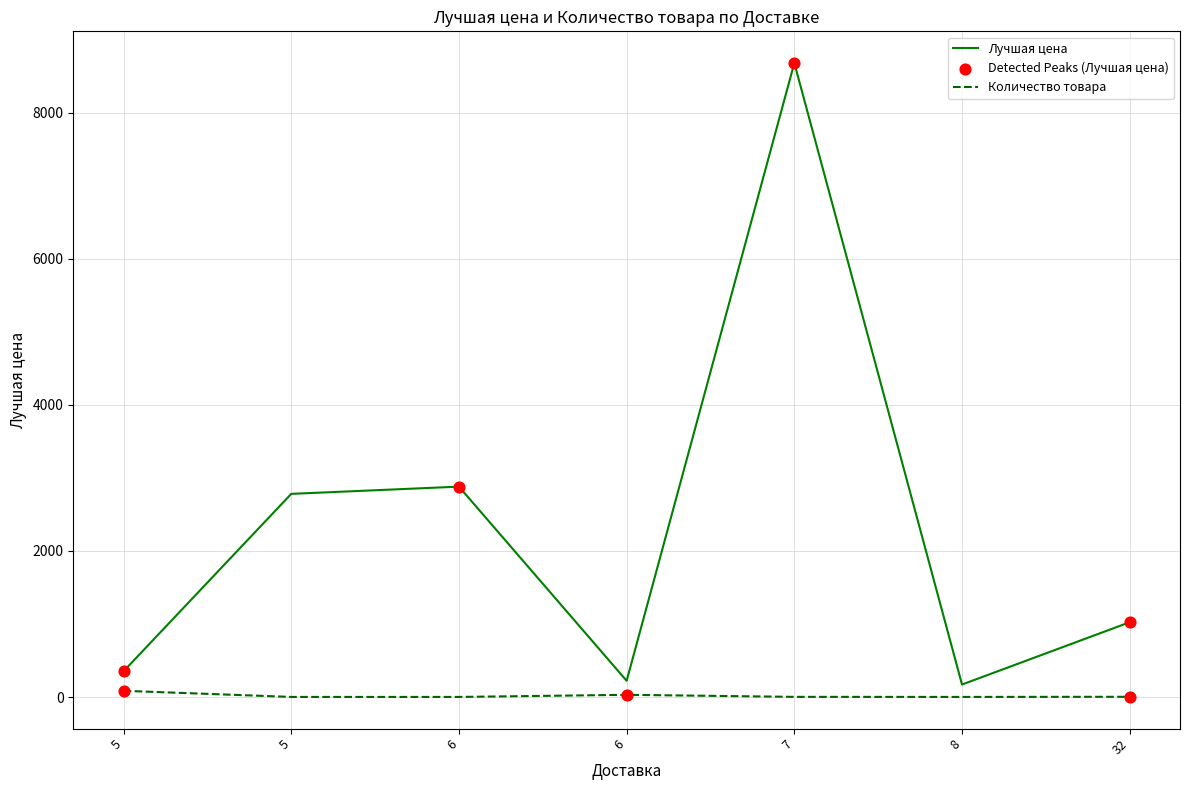

How many lines are shown in the chart?

2